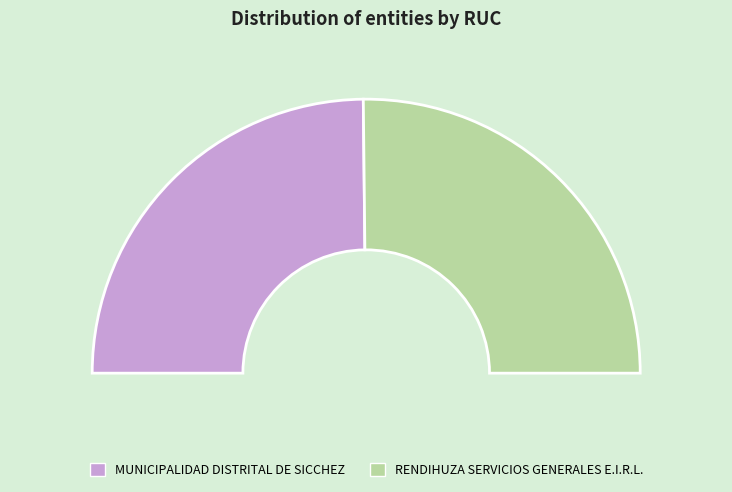

True or false: RENDIHUZA SERVICIOS GENERALES E.I.R.L. accounts for 50% of the total.

True